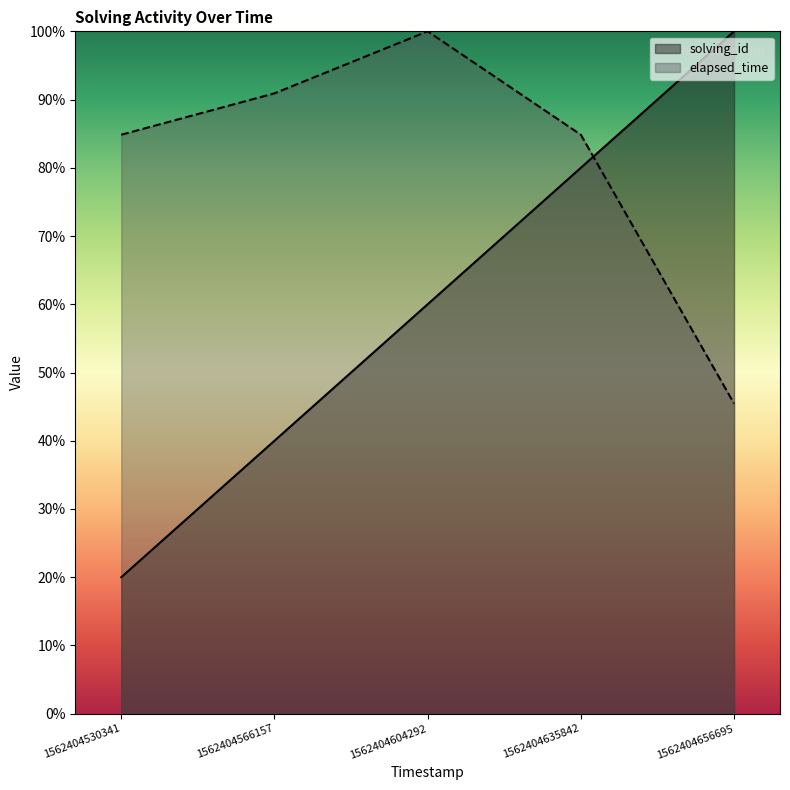

How many solving_id values are between 40 and 80?

3